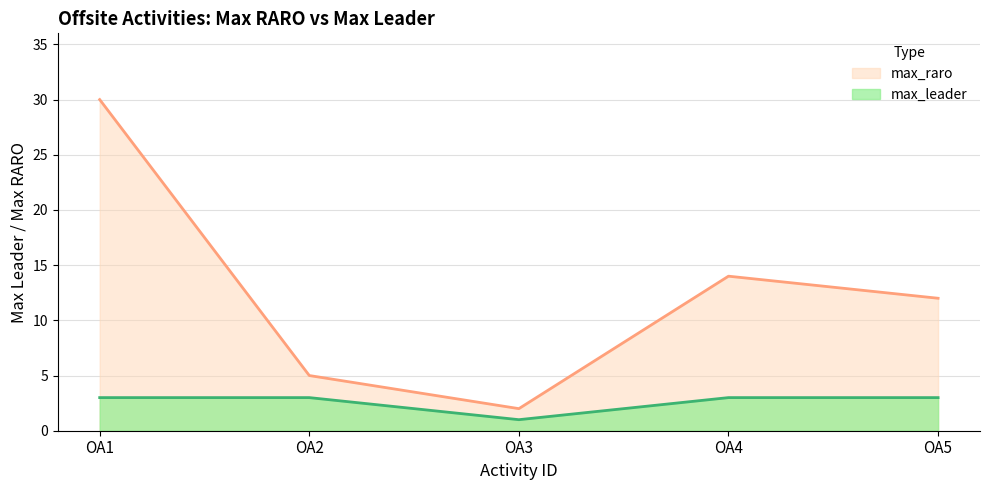

Does the chart display data point markers on the line(s)?

No